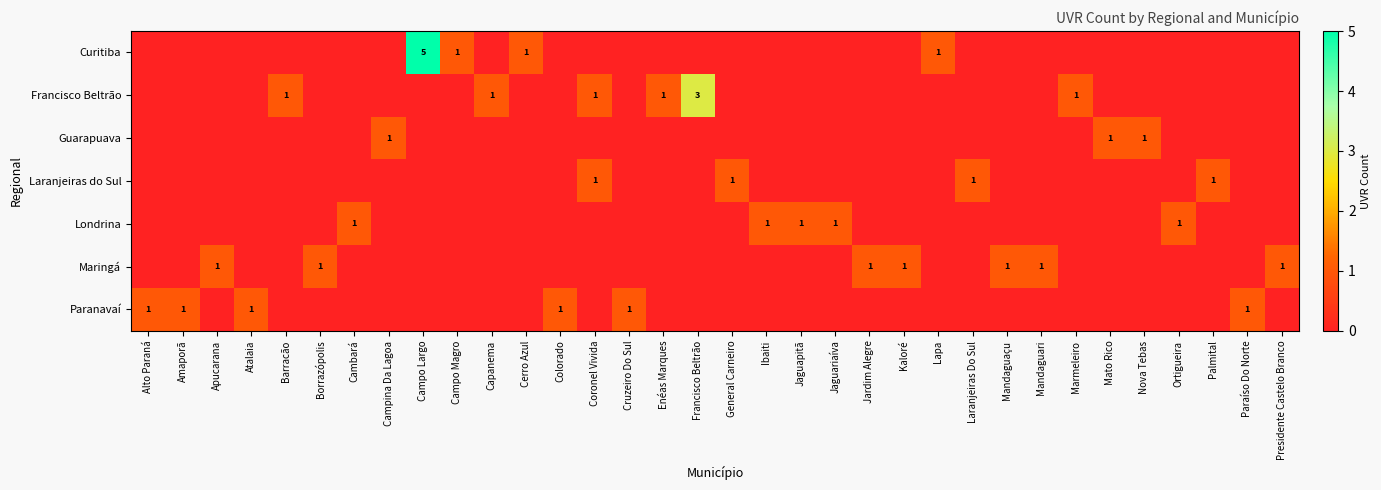

At which category is the sum across all series the highest?

Campo Largo